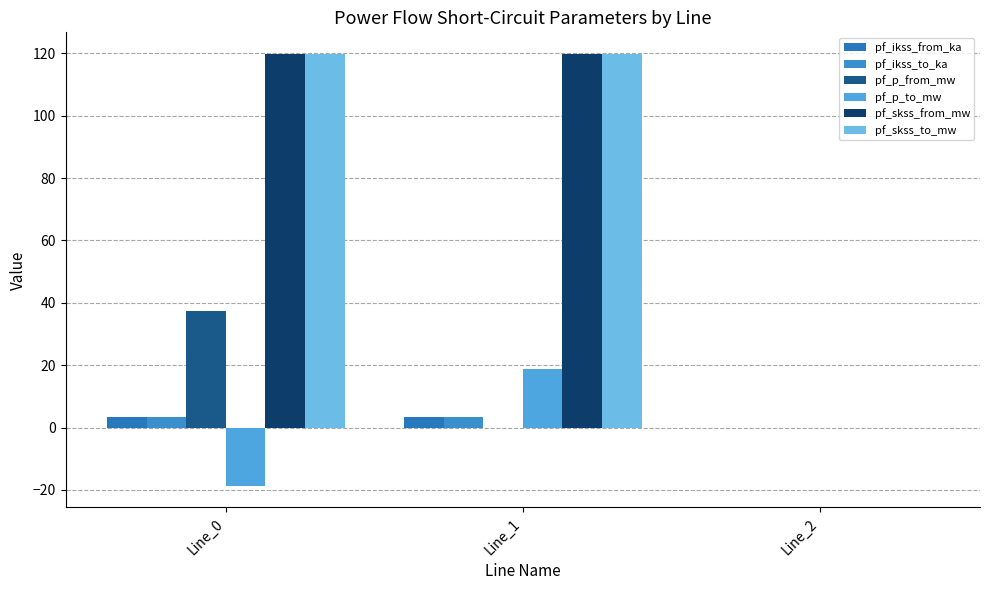

What is the maximum value shown in the chart?

119.8